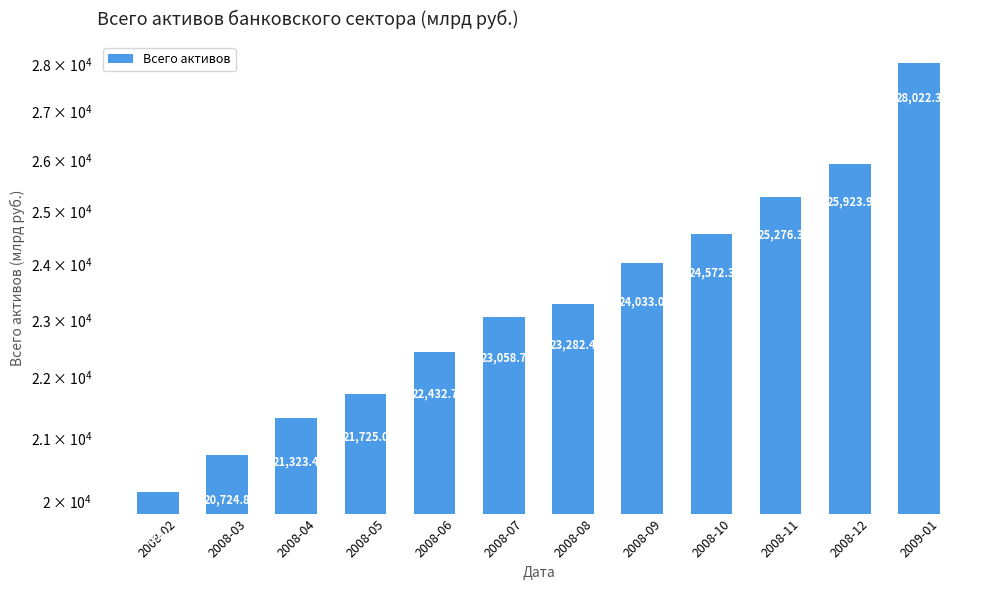

Reading left to right, transcribe all the data shown in this chart.

20145.6	20724.8	21323.4	21725.0	22432.7	23058.7	23282.4	24033.0	24572.3	25276.3	25923.9	28022.3